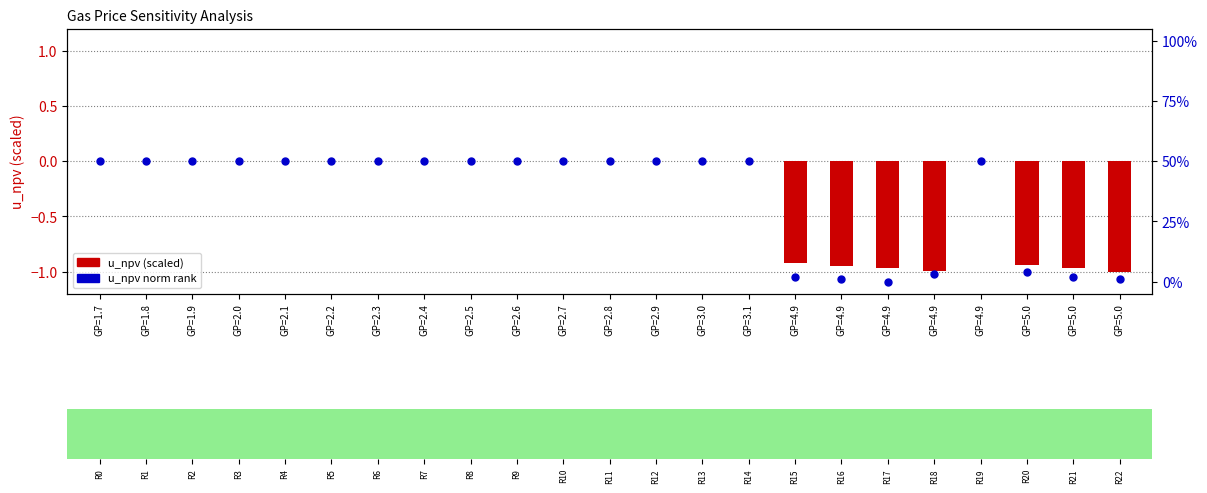

Which series has the largest total across all categories?

u_npv norm rank